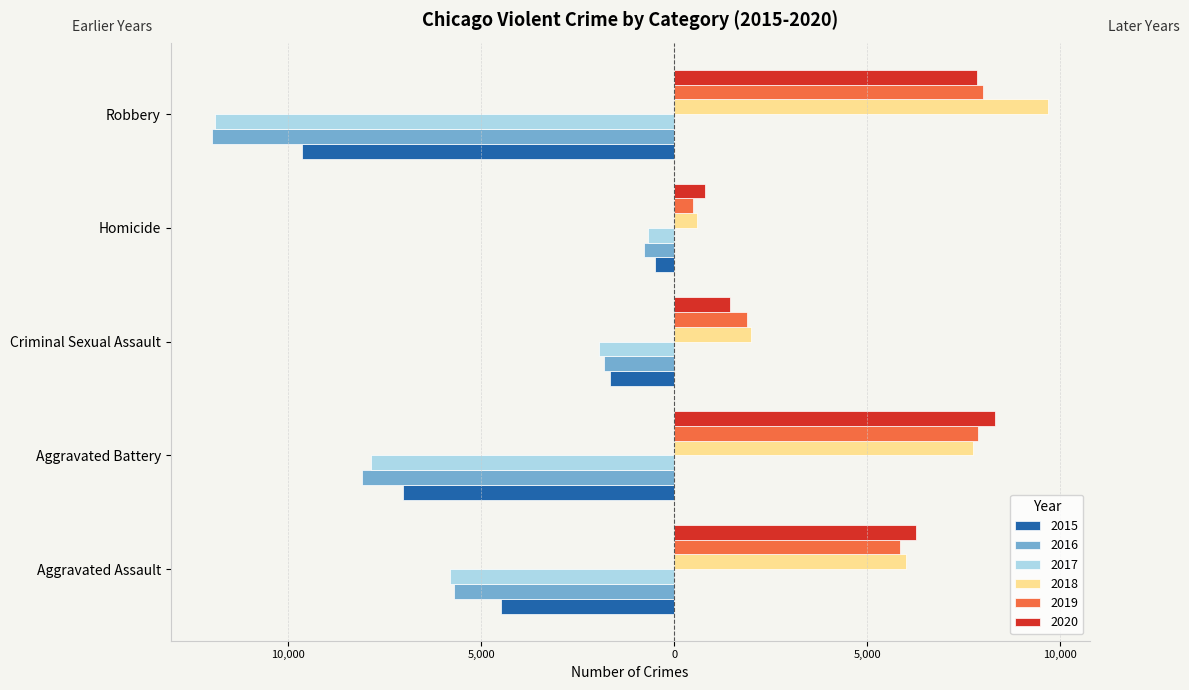

What are all the series names shown in the legend?

2015, 2016, 2017, 2018, 2019, 2020